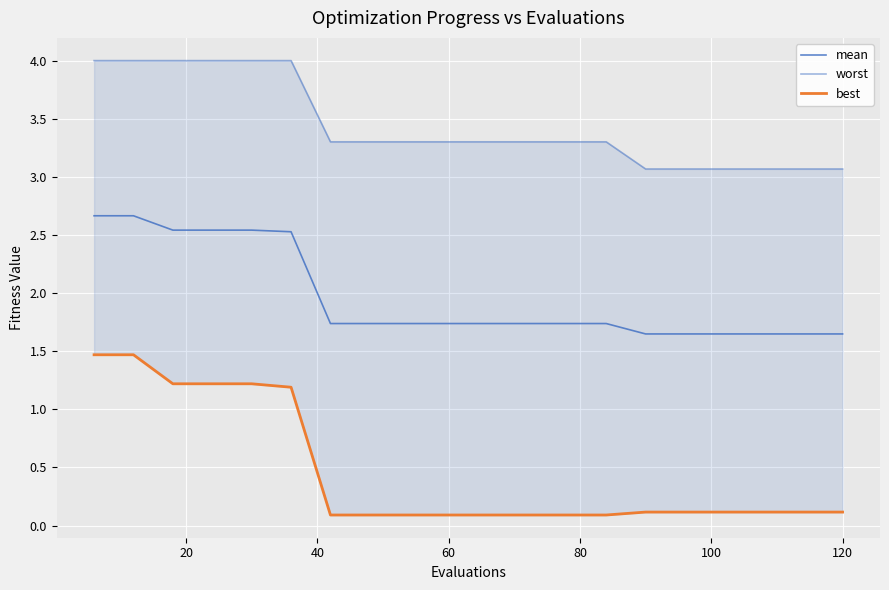

What is the average value of the mean series?

2.0